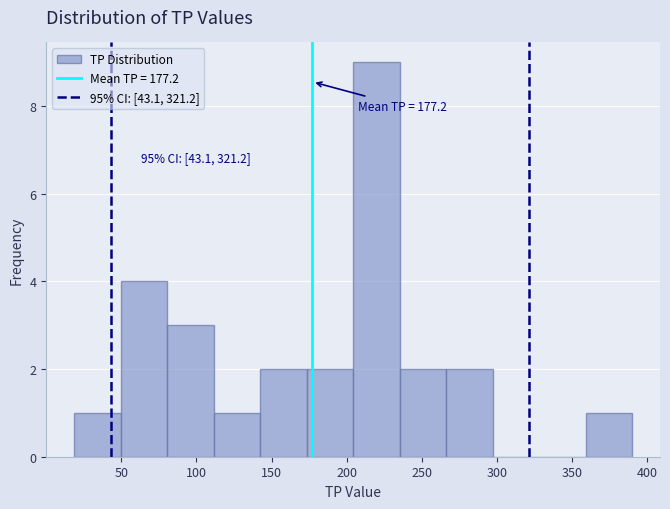

Over which range of the x-axis is the bar tallest?

205 to 235